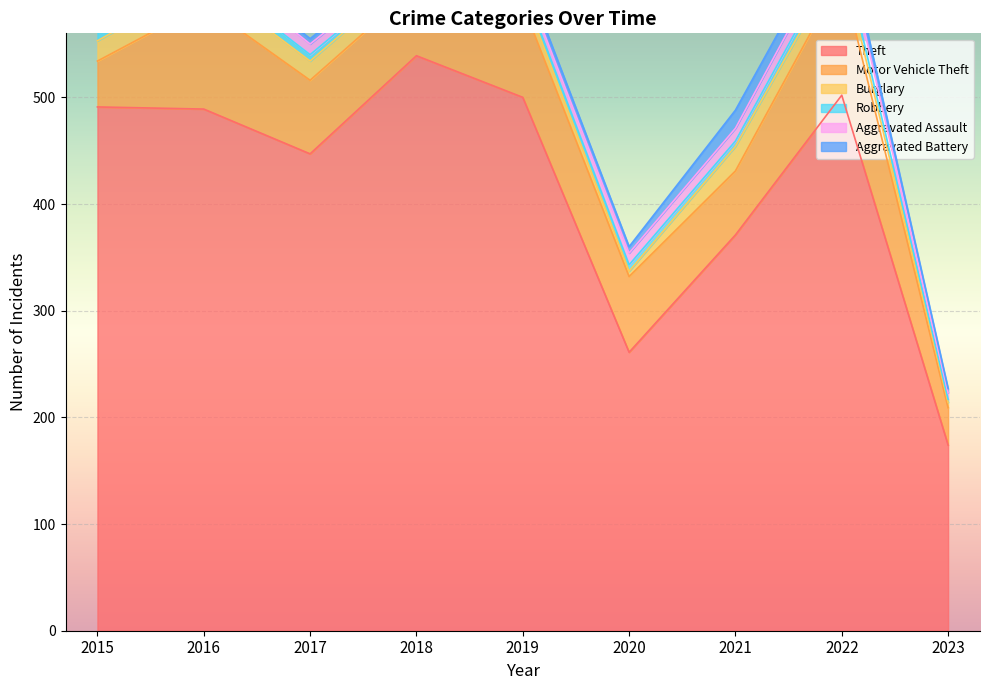

Where is the first local maximum for Theft?

2018